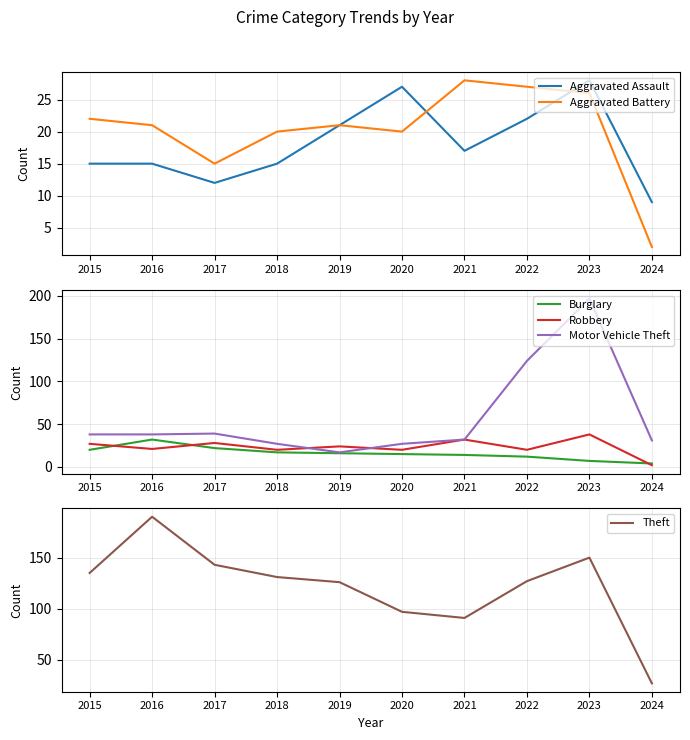

Which has a higher value, 2024 or 2015?

2015